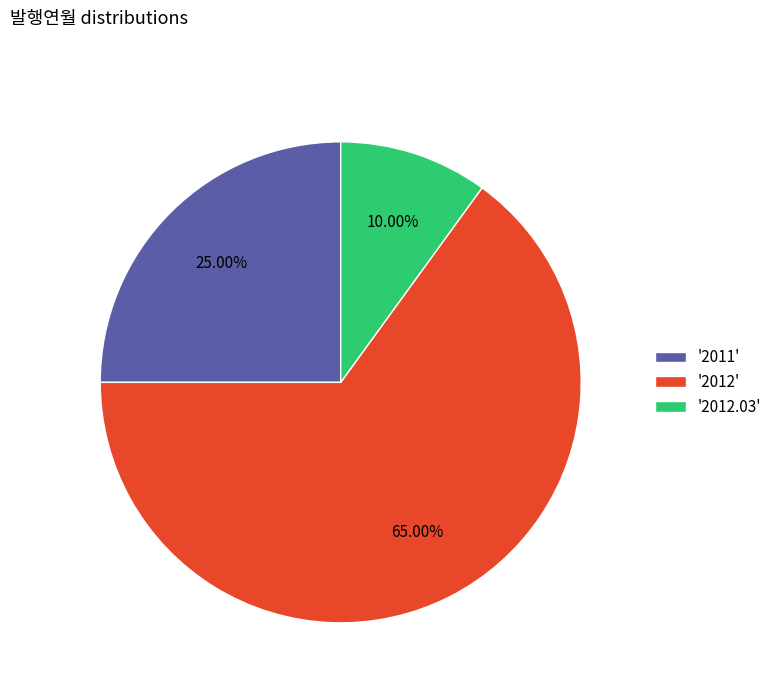

Is the sum of '2012' and '2012.03' greater than half?

Yes